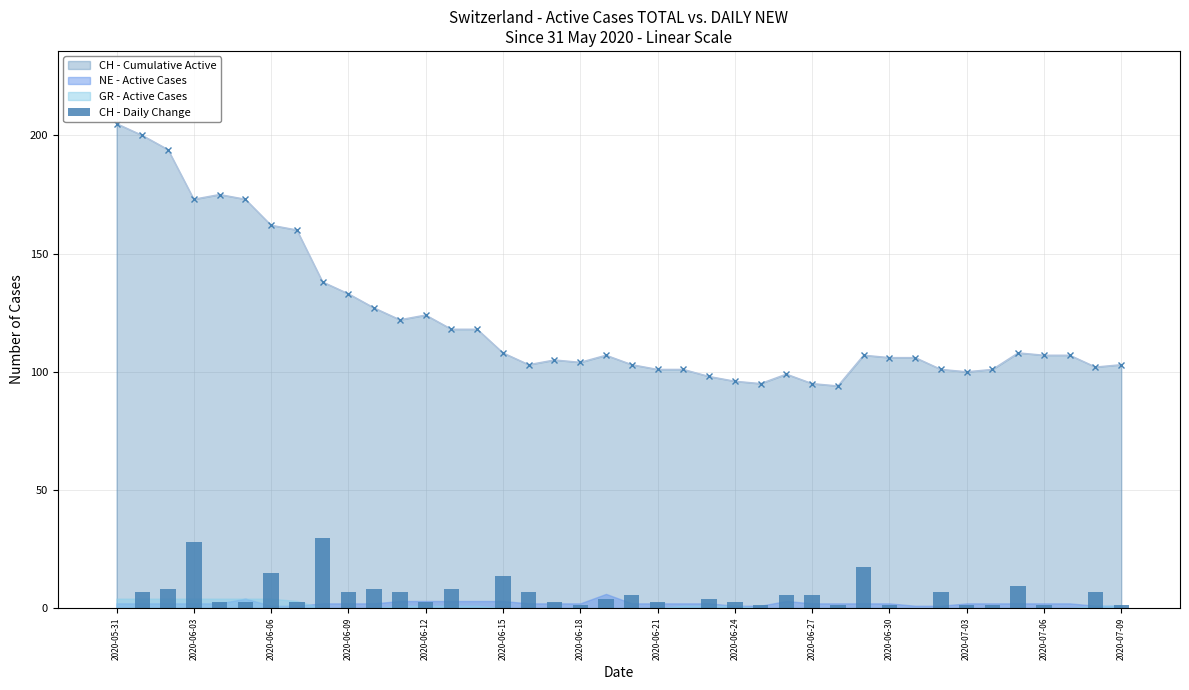

How many values are below 3?

20